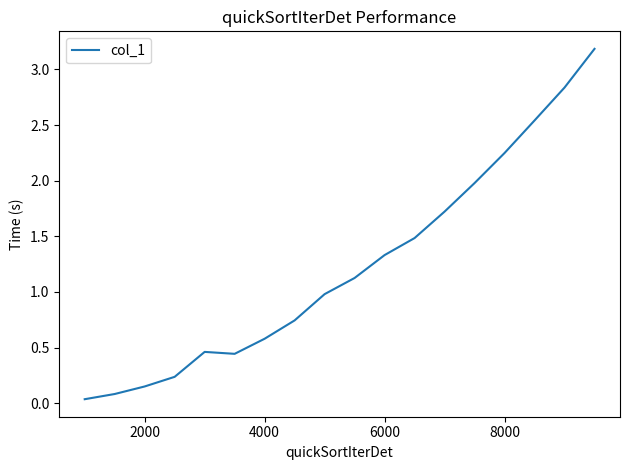

What is the maximum value shown in the chart?

3.2